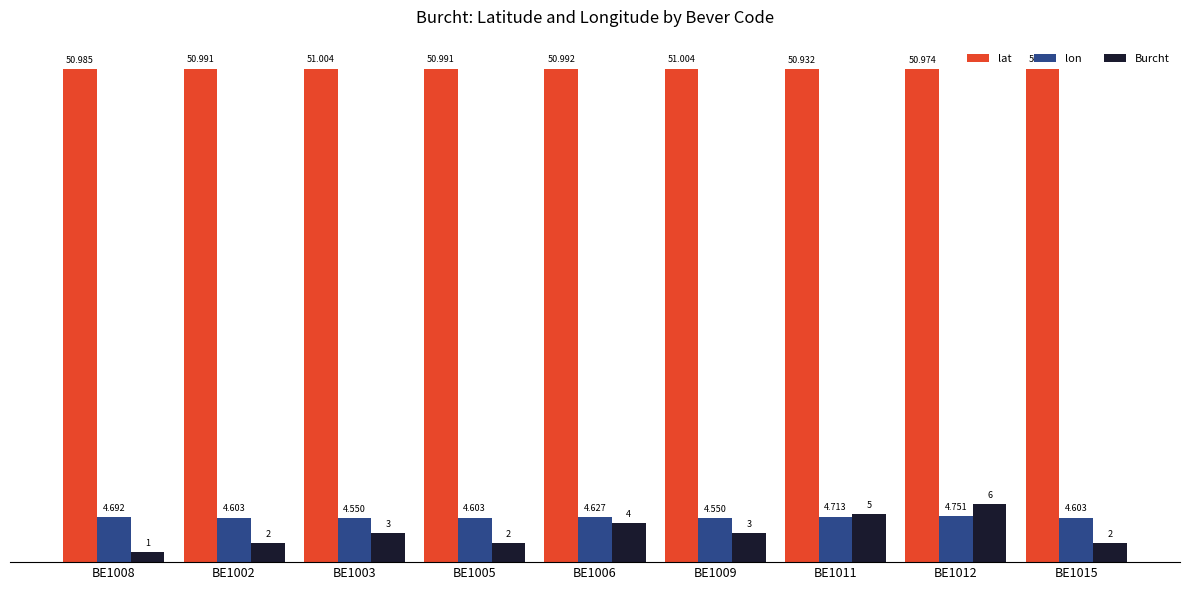

What is the sum of all lat values?

458.9